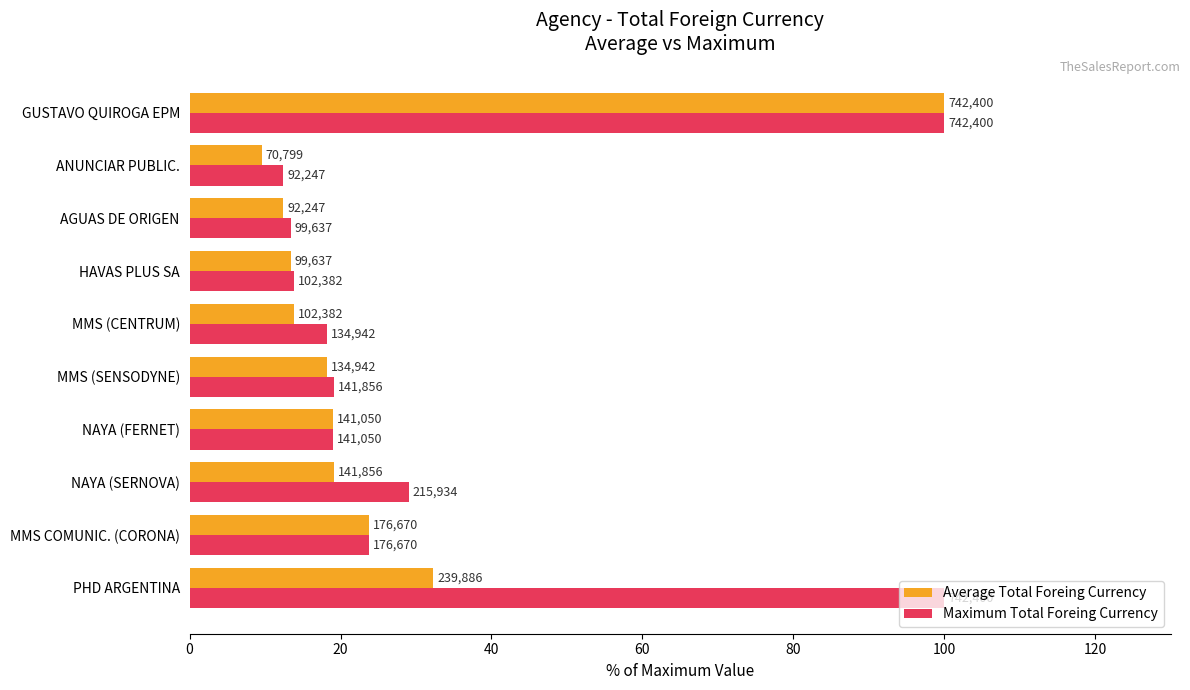

What are all the series names shown in the legend?

Average Total Foreing Currency, Maximum Total Foreing Currency